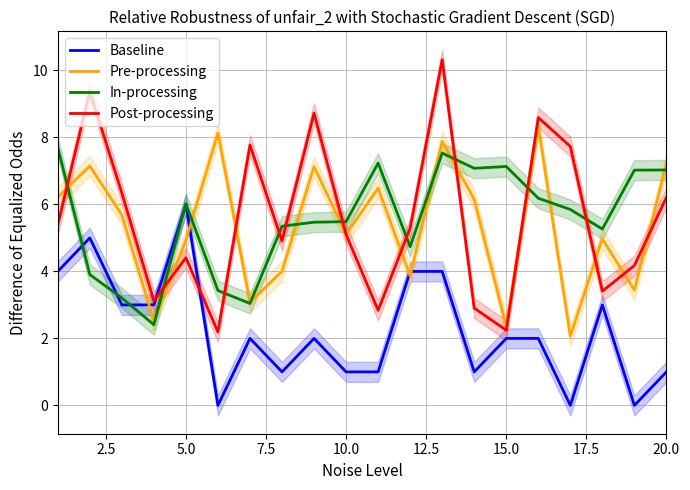

Reading left to right, what are all the values shown in this chart?

Baseline: 4.0	5.0	3.0	3.0	6.0	0.0	2.0	1.0	2.0	1.0	1.0	4.0	4.0	1.0	2.0	2.0	0.0	3.0	0.0	1.0
Pre-processing: 6.2	7.1	5.7	2.5	4.9	8.1	3.1	4.0	7.1	5.1	6.5	3.9	7.9	6.2	2.4	8.3	2.1	5.0	3.4	7.2
In-processing: 7.7	3.9	3.2	2.4	6.0	3.4	3.0	5.3	5.5	5.5	7.2	4.7	7.5	7.1	7.1	6.2	5.8	5.3	7.0	7.0
Post-processing: 5.4	9.4	6.3	3.1	4.4	2.2	7.8	4.9	8.7	5.1	2.8	5.3	10.3	2.9	2.2	8.6	7.7	3.4	4.2	6.2